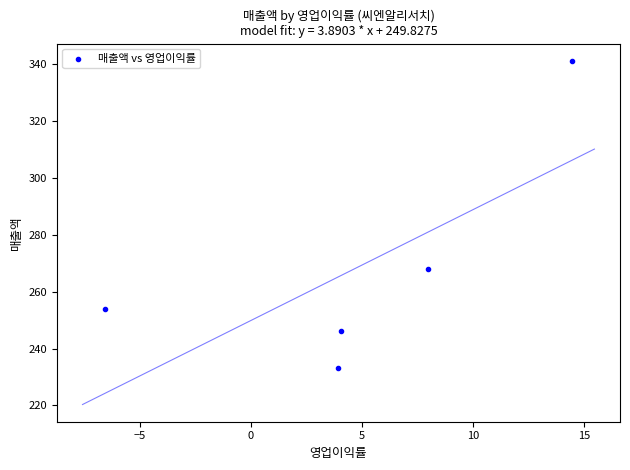

What Y value in the scatter plot is closest to 287?

268